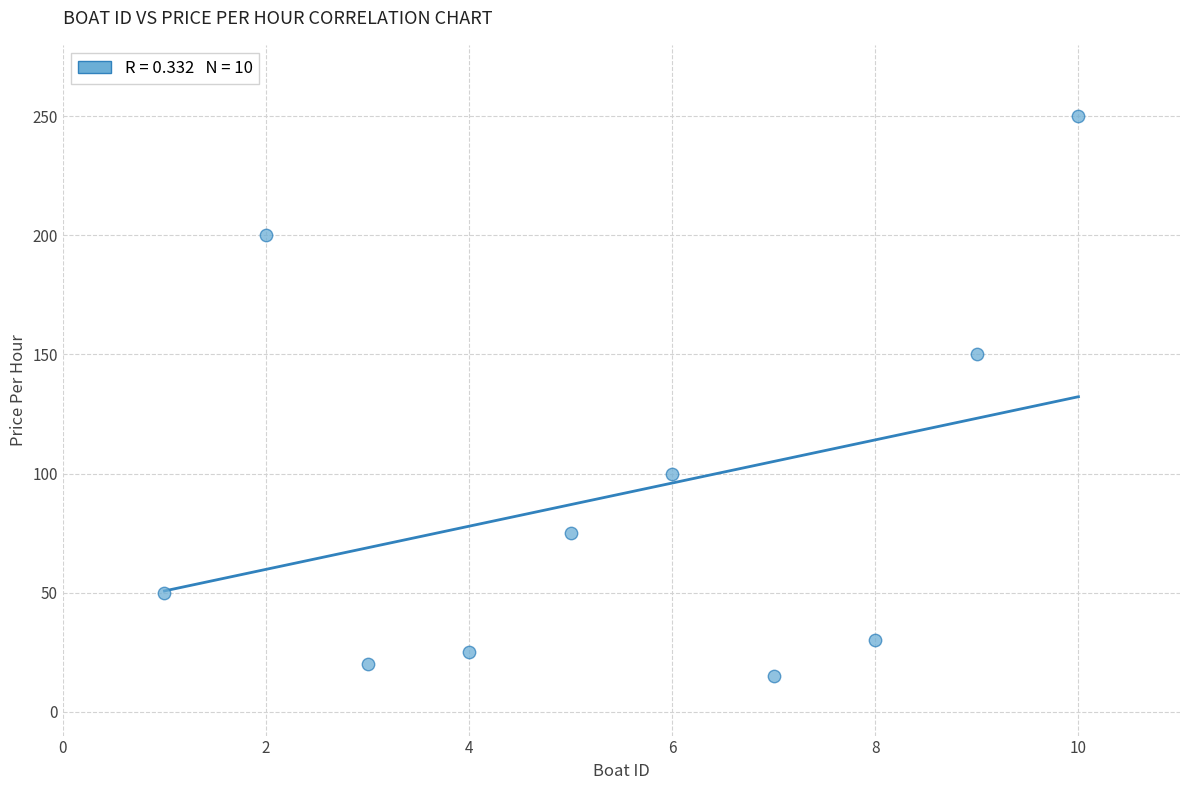

What Y value in the scatter plot is closest to 132?

150